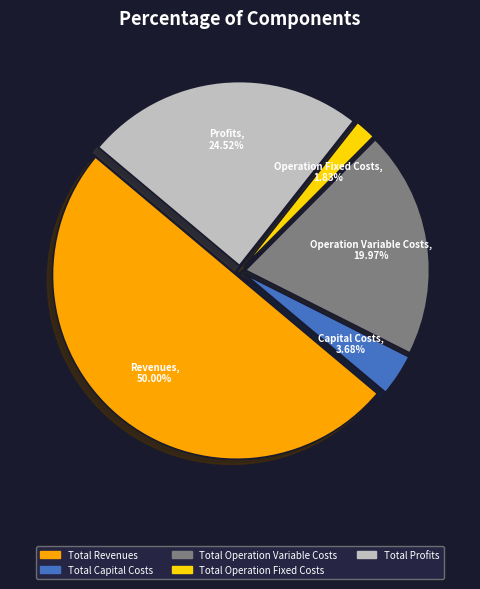

To the nearest percent, what percentage of the pie is Total Revenues?

50%